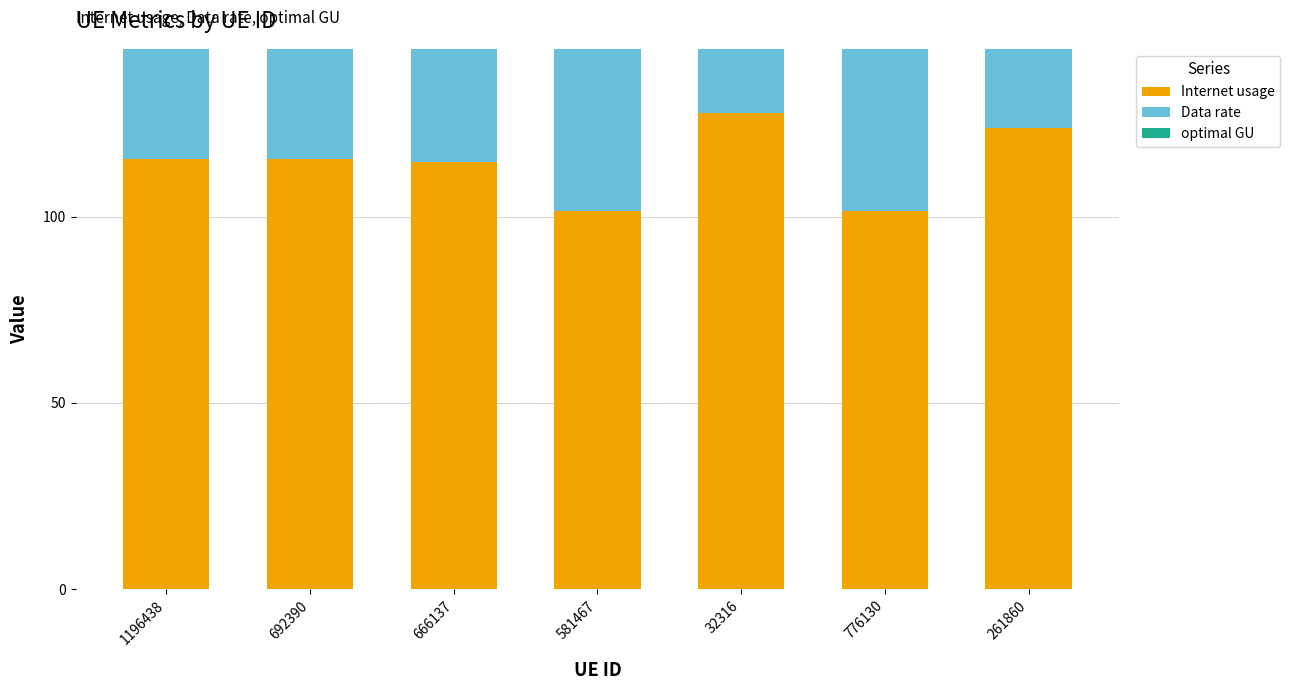

What is the label of the 3rd bar from the right?

32316